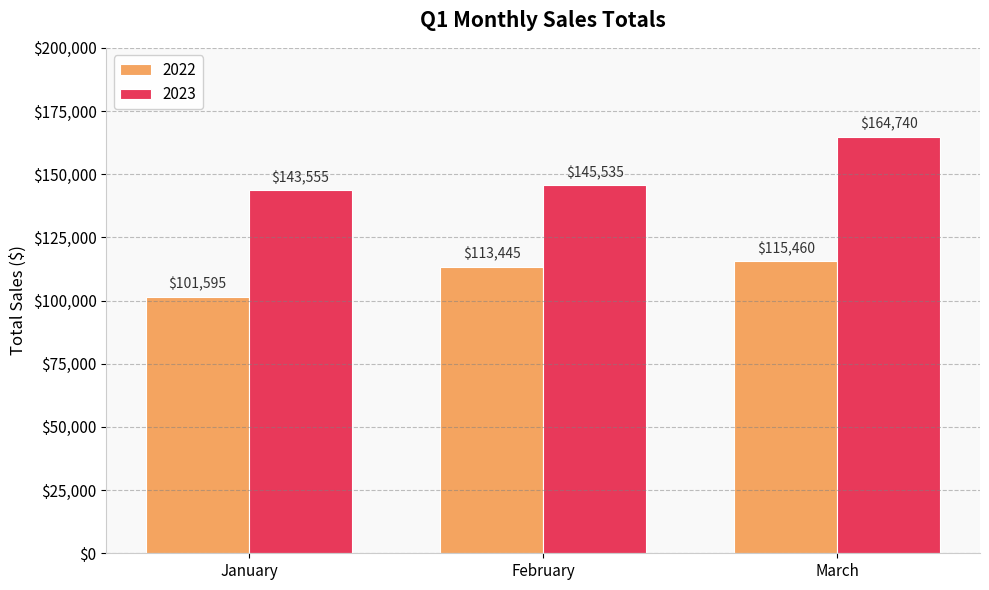

Where is 2022 nearest to the value 108527?

February